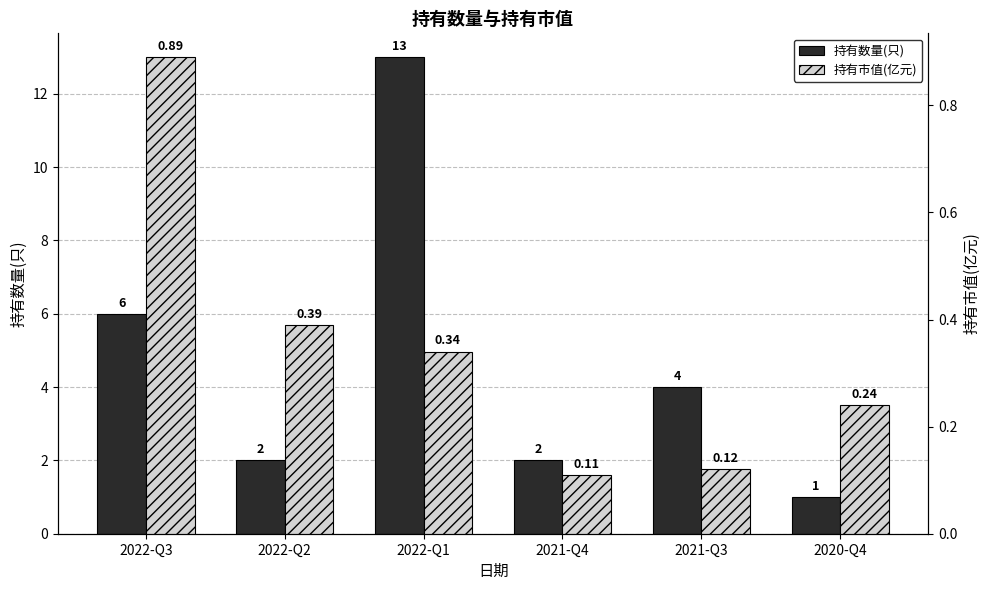

How many bars are there in total?

12